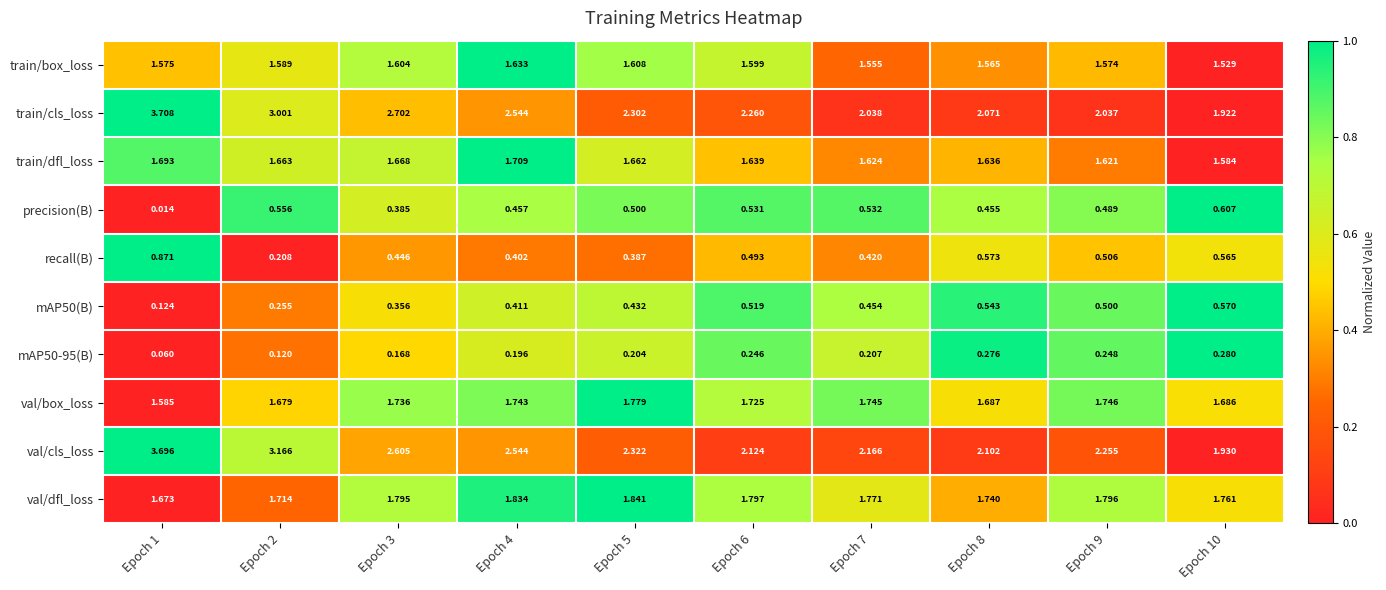

Which series has the widest spread of values?

train/cls_loss